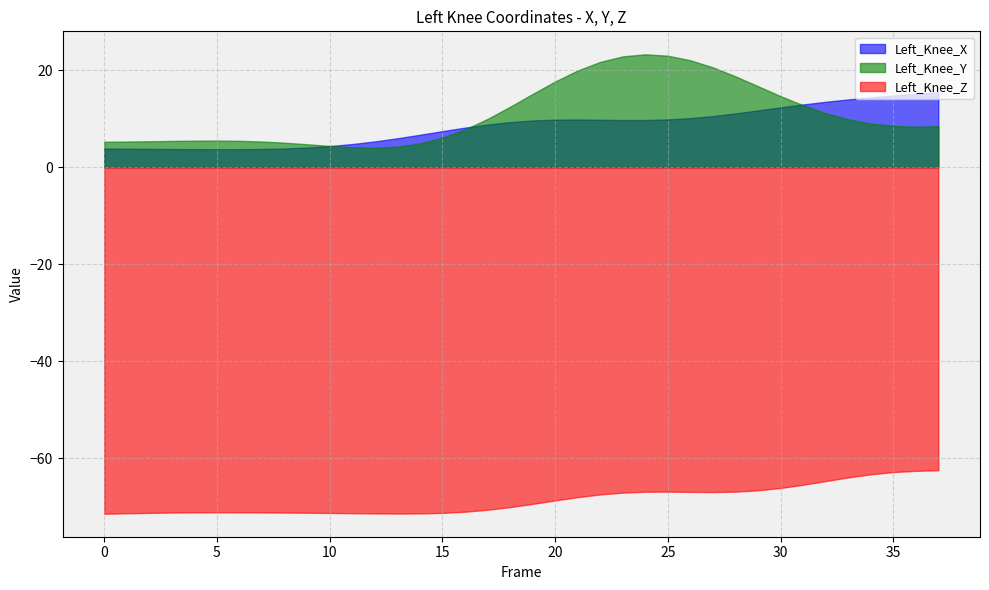

Which category has the highest value across all series?

24